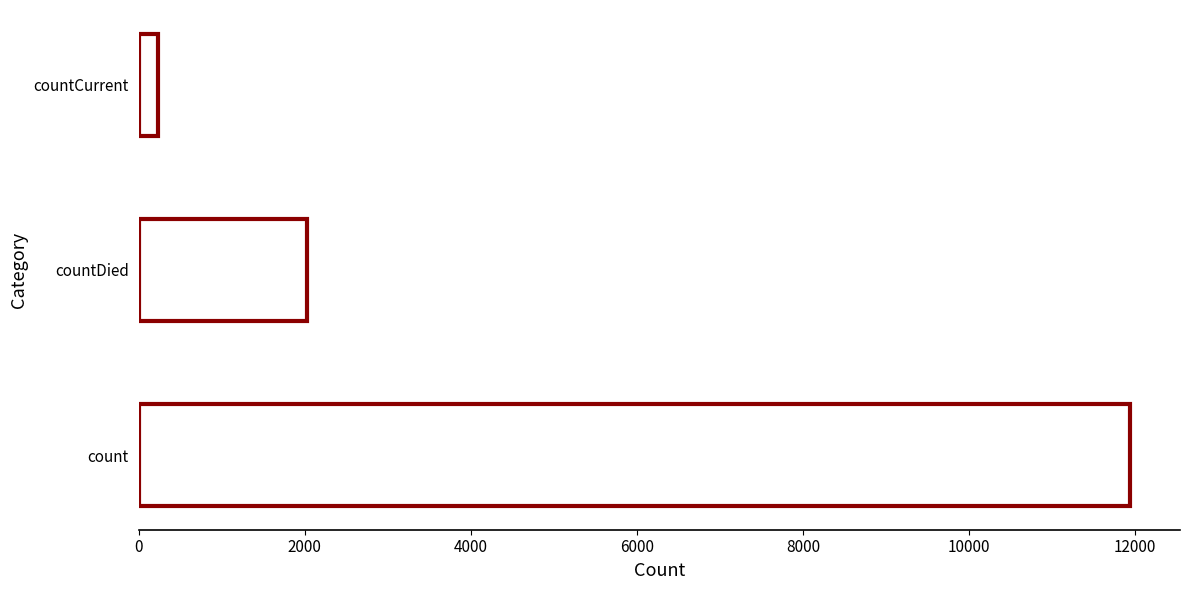

What is the smallest value displayed?

229